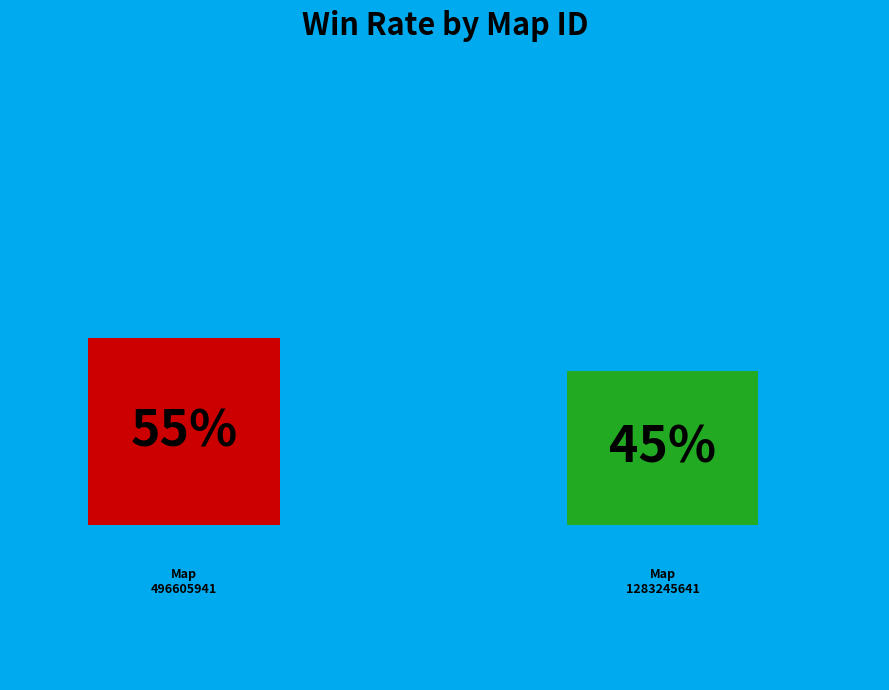

The 496605941 slice represents 55% of the pie. True or false?

True